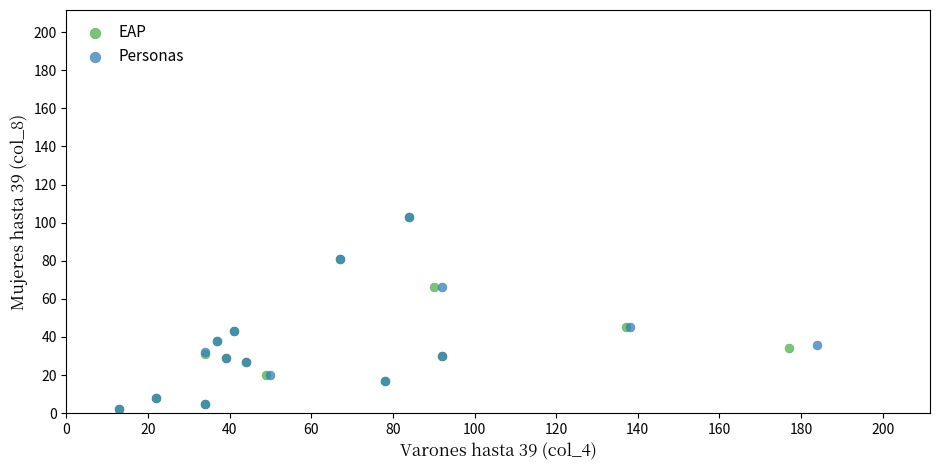

What are all the series names shown in the legend?

EAP, Personas